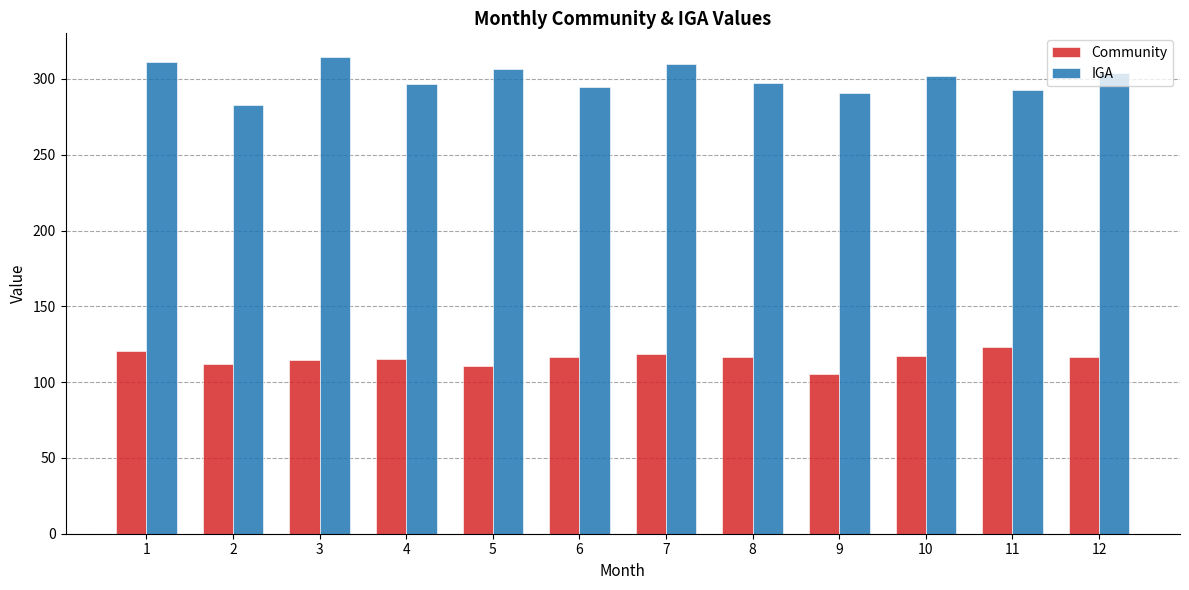

What is the difference between the Community values at 7 and 6?

2.2